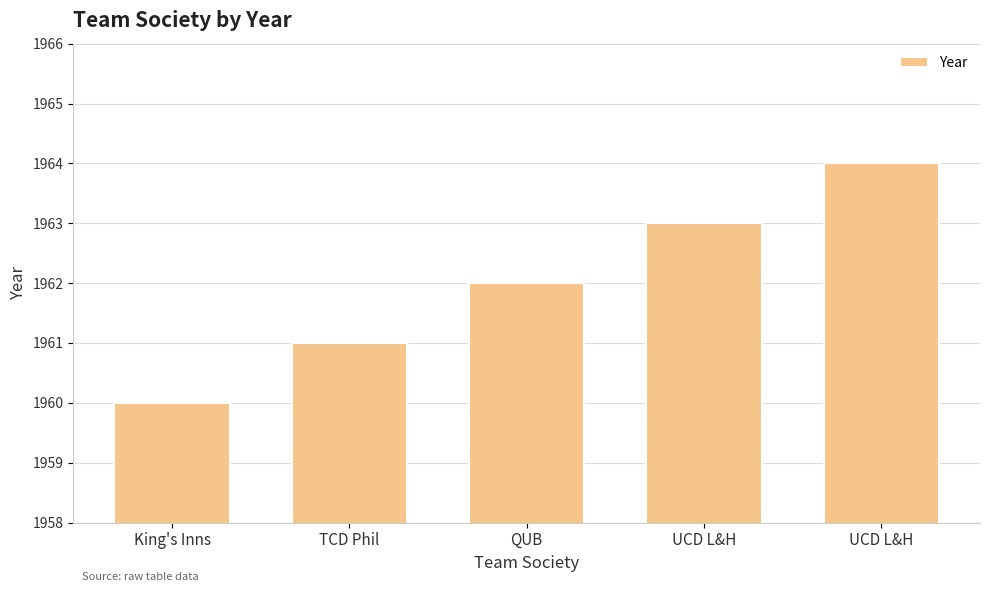

How many data points are less than 1962?

2